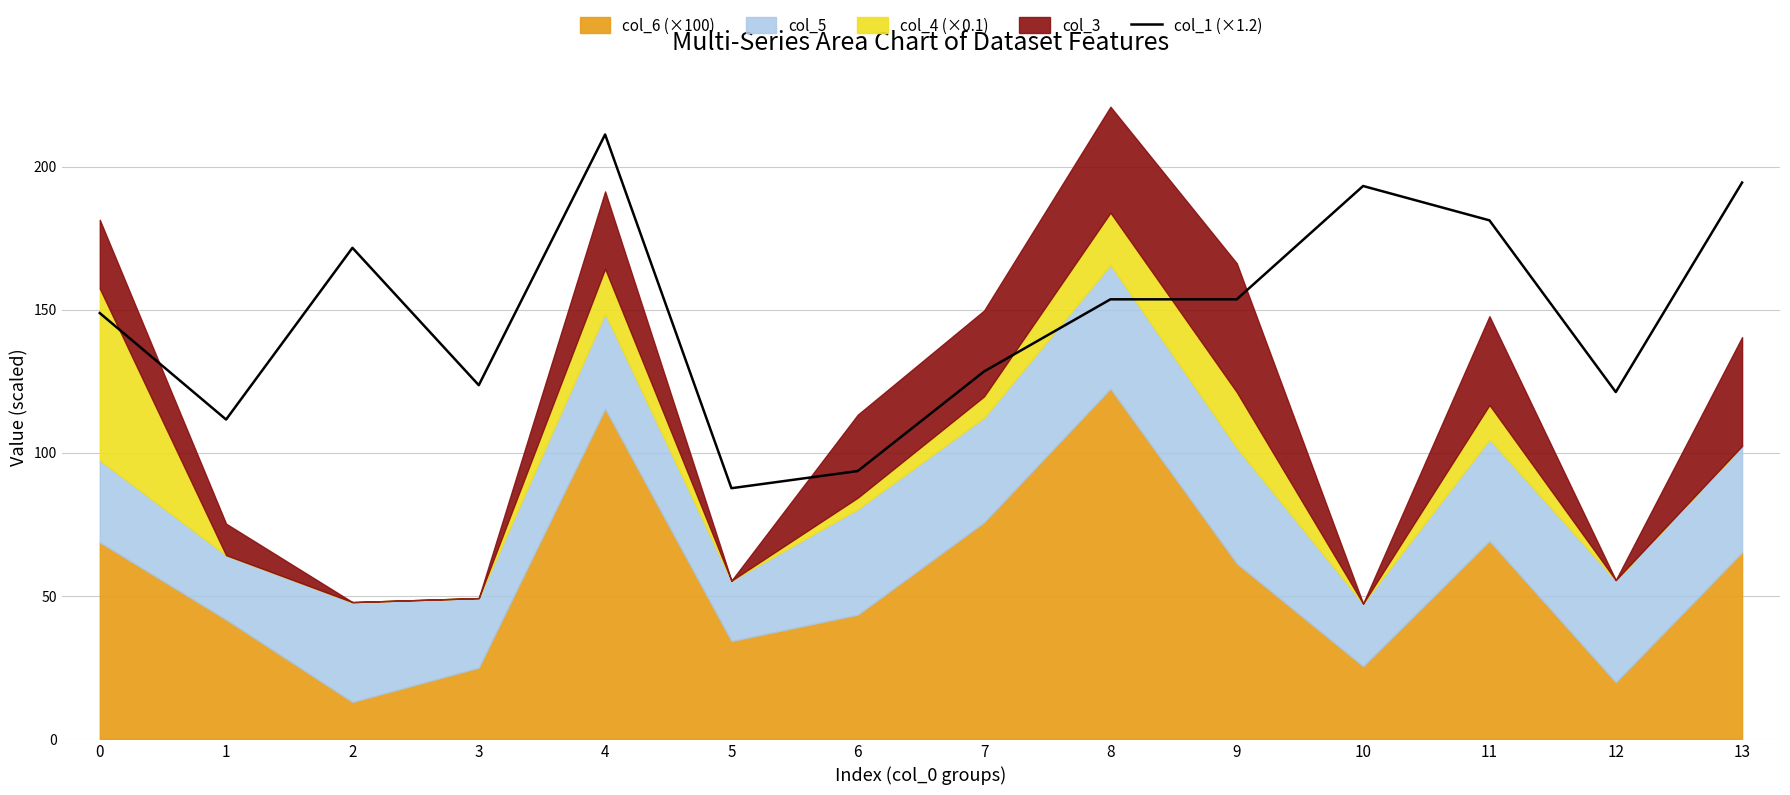

What is the change in value from 2 to 4?

+39.6